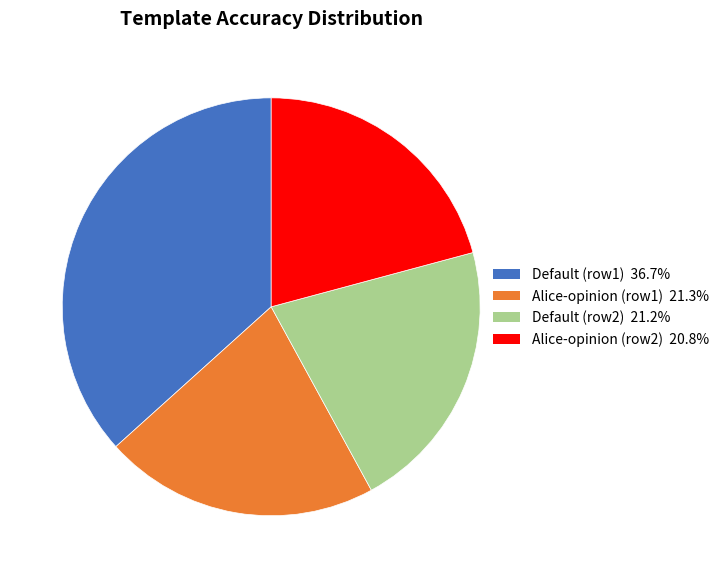

Combined, do Default (row2) 21.2% and Alice-opinion (row2) 20.8% account for over 50%?

No